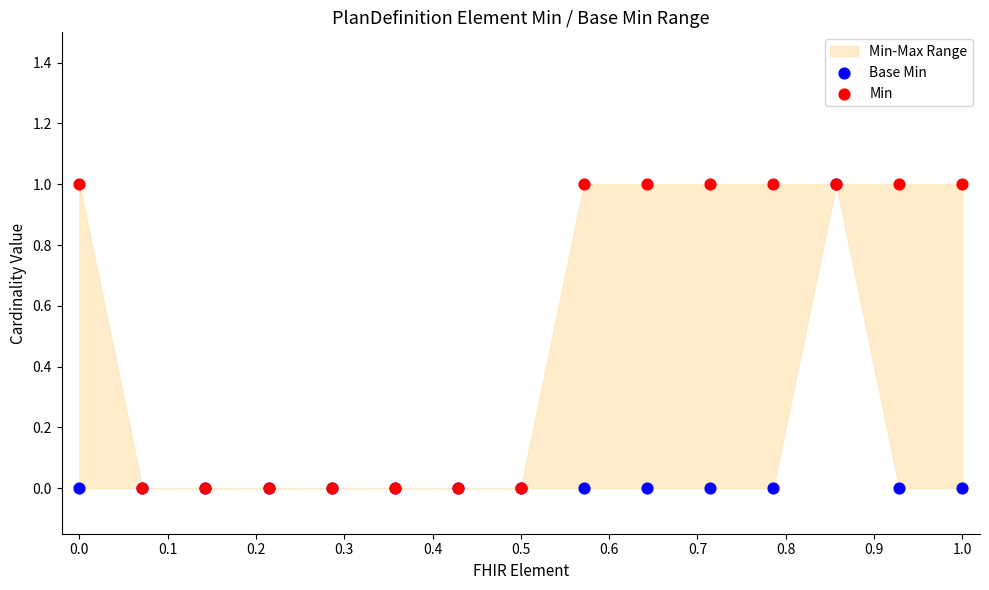

Which series contains the lowest Y value?

Base Min